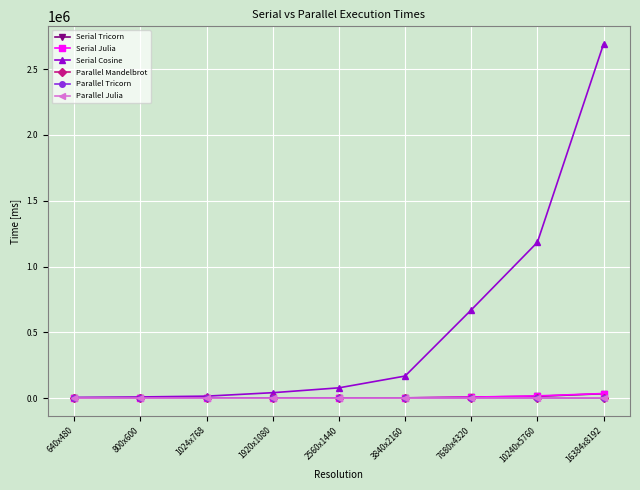

What is the sum of all Parallel Tricorn values?

4709